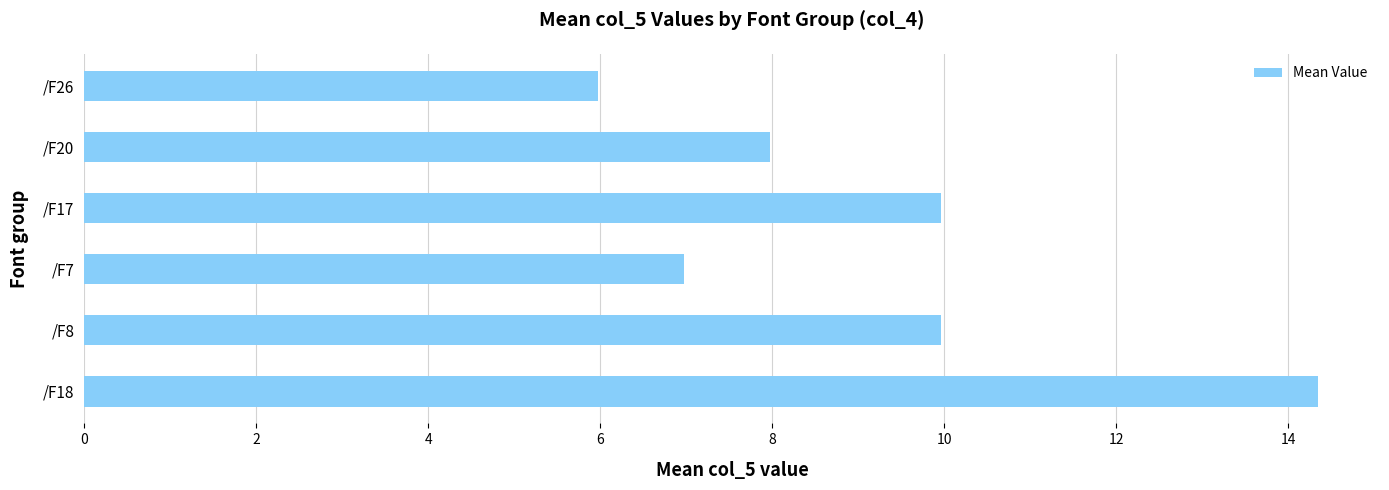

What is the difference between the second highest and second lowest values?

3.0